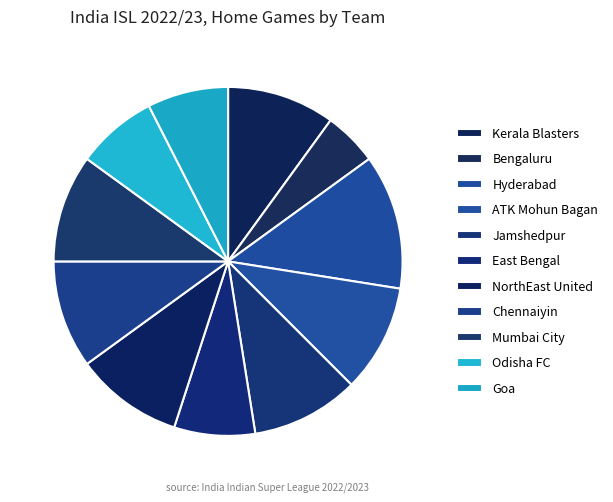

Do Mumbai City and Bengaluru together represent more than half of the pie?

No